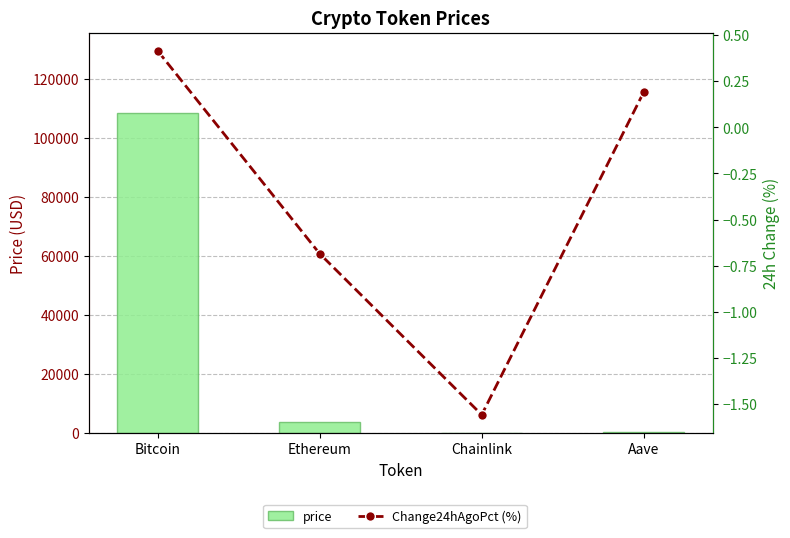

What is the value of the Change24hAgoPct (%) bar at the 3rd from the left?

-1.6